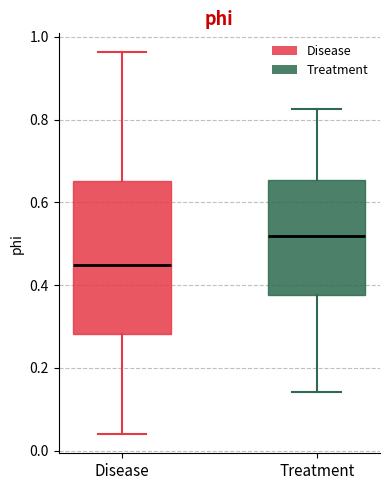

Which box is the tallest, from its lower edge to its upper edge?

Disease